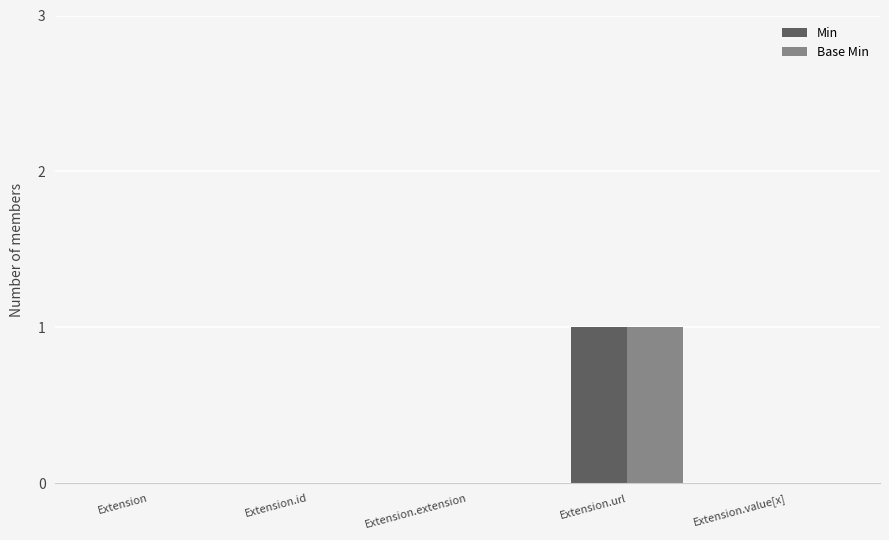

Count the number of data series in this chart.

2